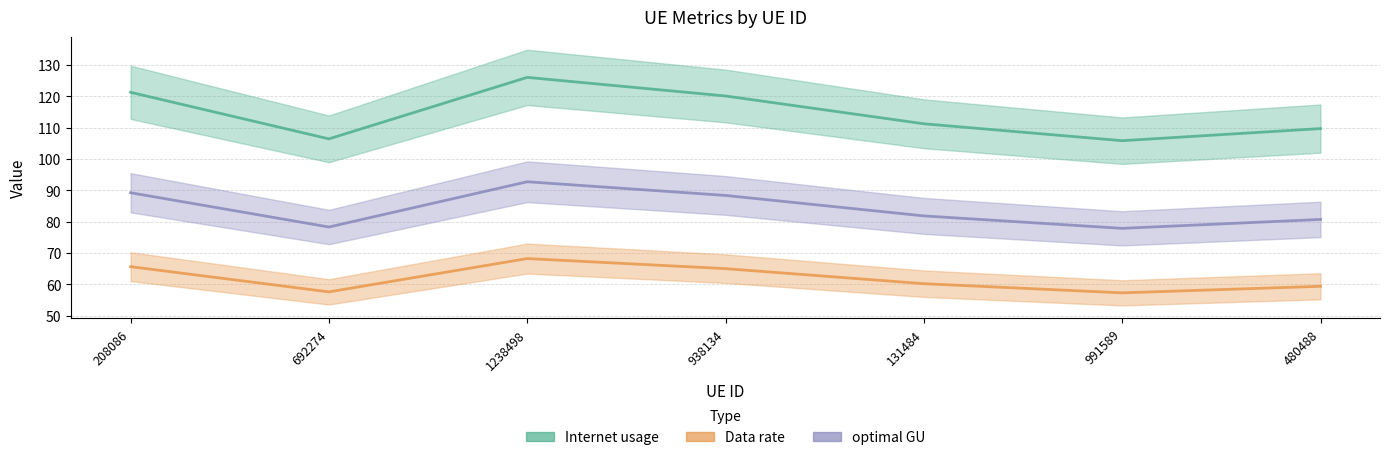

What is the difference between the maximum and minimum values in the Internet usage series?

10.9